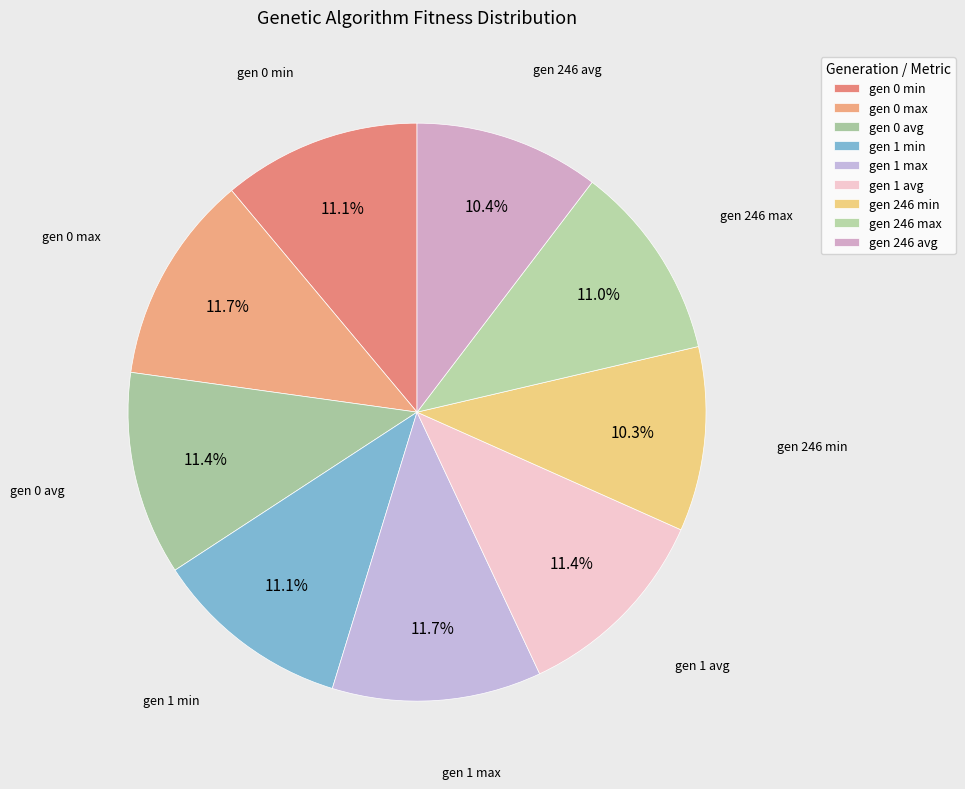

How many segments does this pie chart have?

9